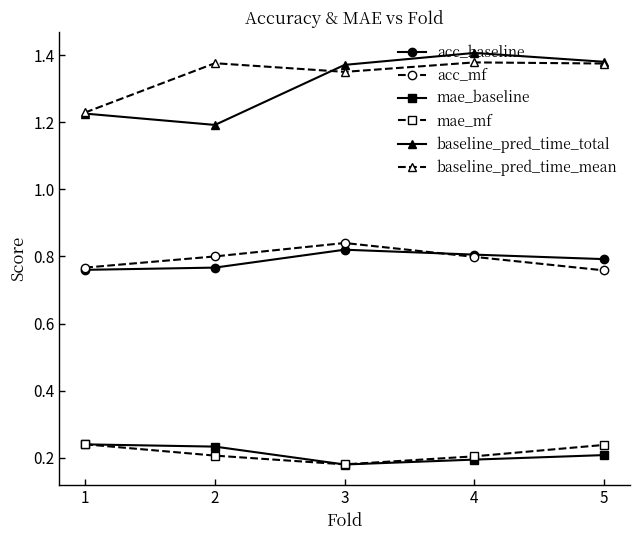

Which series has the largest total across all categories?

baseline_pred_time_mean